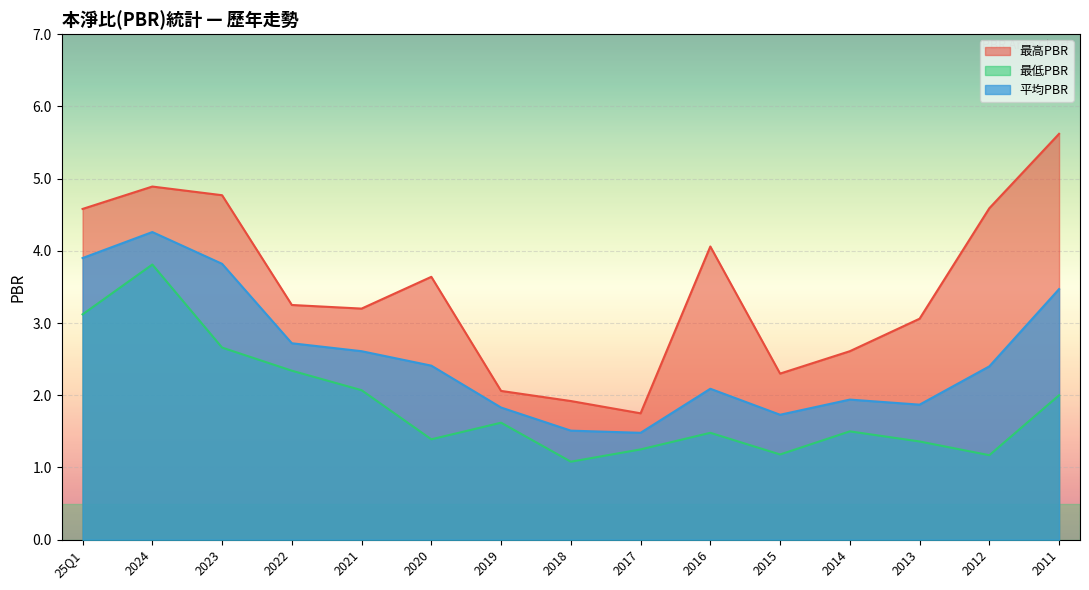

Reading right to left, extract all data points from this chart.

最高PBR: 2011=5.6	2012=4.6	2013=3.1	2014=2.6	2015=2.3	2016=4.1	2017=1.8	2018=1.9	2019=2.1	2020=3.6	2021=3.2	2022=3.2	2023=4.8	2024=4.9	25Q1=4.6
最低PBR: 2011=2.0	2012=1.2	2013=1.4	2014=1.5	2015=1.2	2016=1.5	2017=1.2	2018=1.1	2019=1.6	2020=1.4	2021=2.1	2022=2.3	2023=2.7	2024=3.8	25Q1=3.1
平均PBR: 2011=3.5	2012=2.4	2013=1.9	2014=1.9	2015=1.7	2016=2.1	2017=1.5	2018=1.5	2019=1.8	2020=2.4	2021=2.6	2022=2.7	2023=3.8	2024=4.3	25Q1=3.9